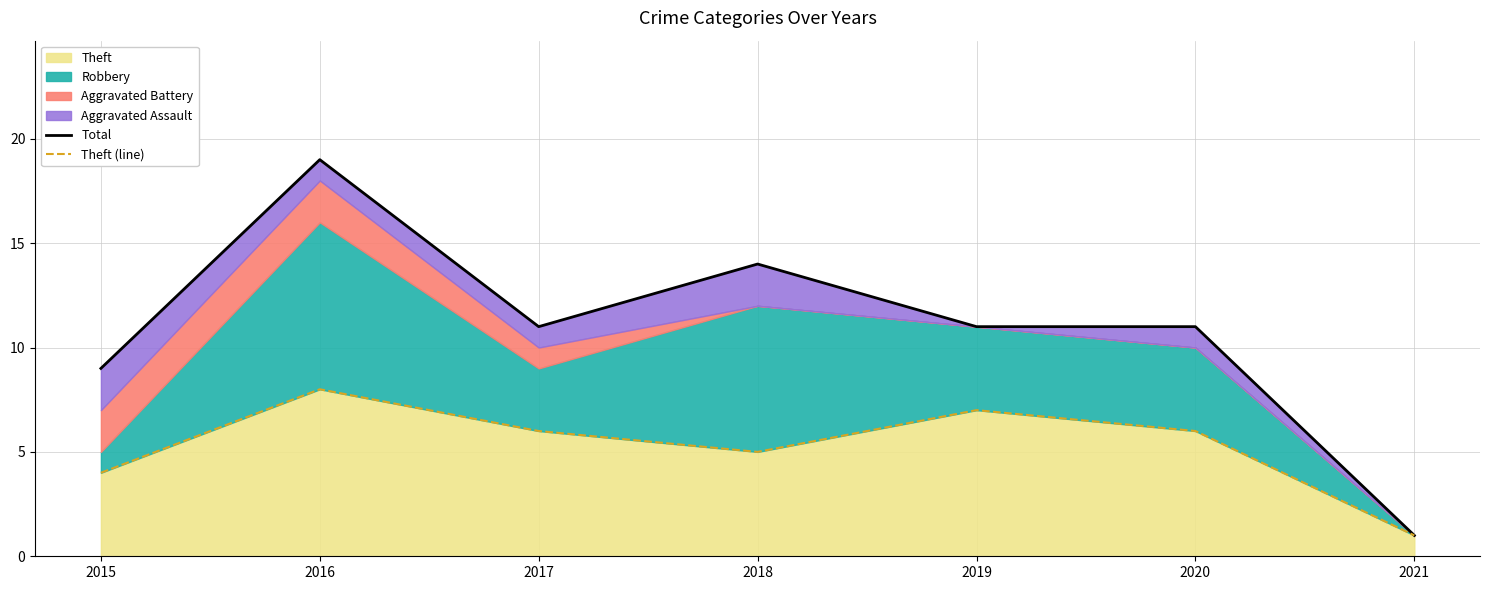

True or false: Theft (line) and Total cross at least once.

False